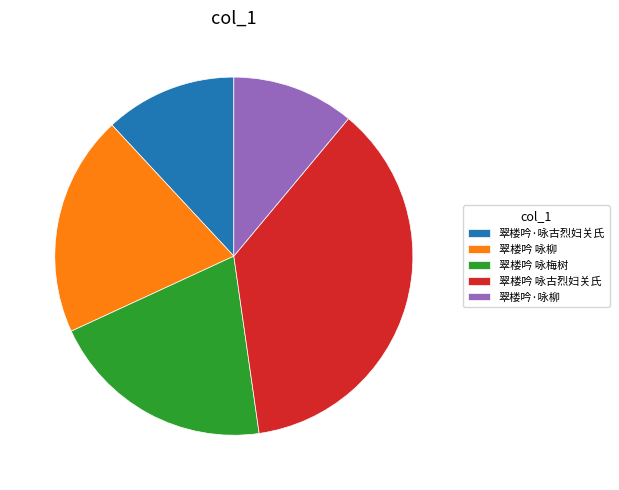

Is the sum of 翠楼吟 咏柳 and 翠楼吟 咏古烈妇关氏 greater than half?

Yes